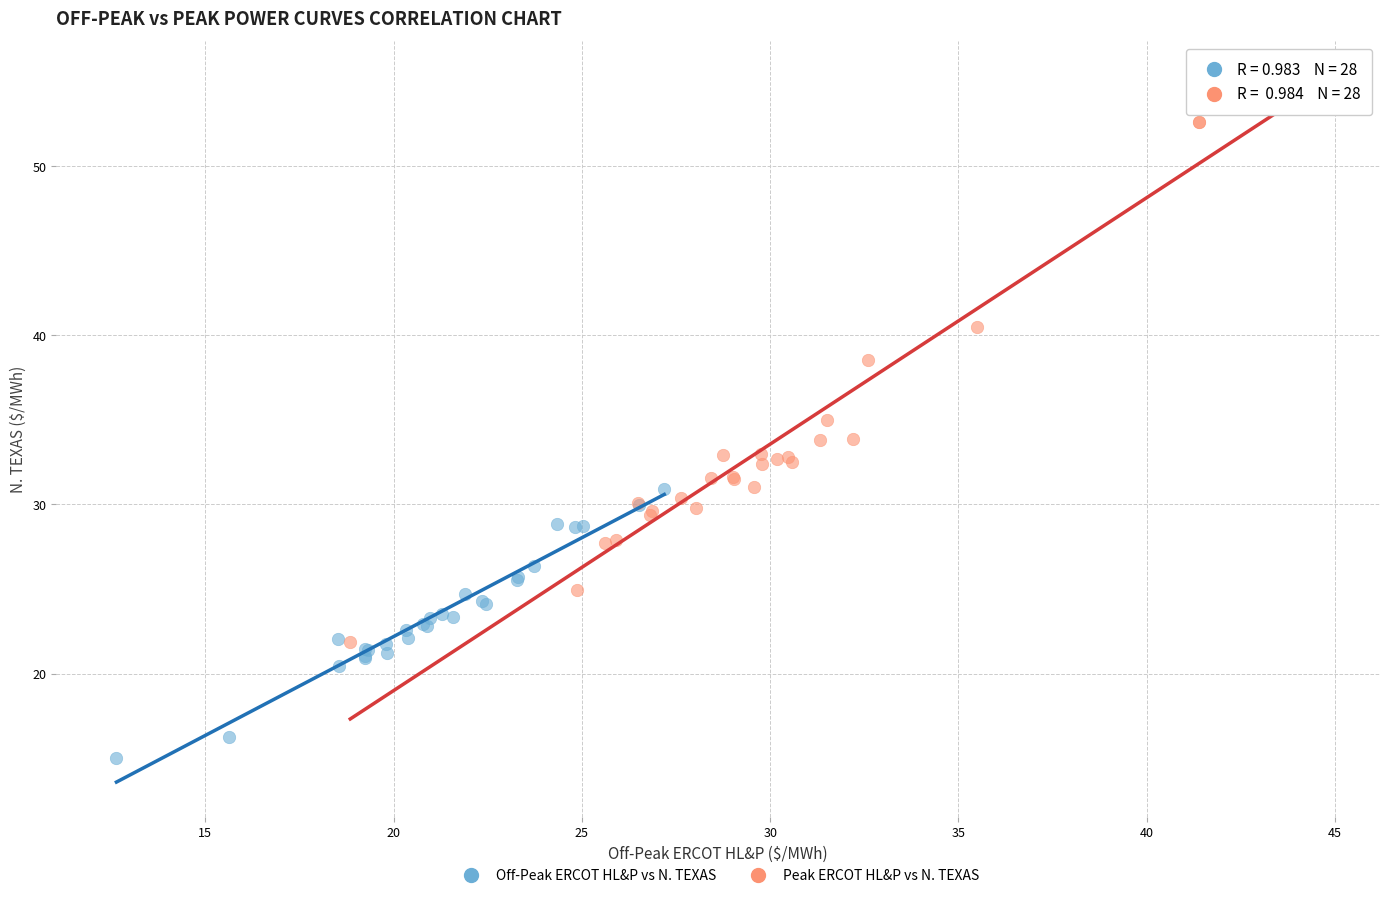

Which series contains the lowest Y value?

Off-Peak ERCOT HL&P vs N. TEXAS